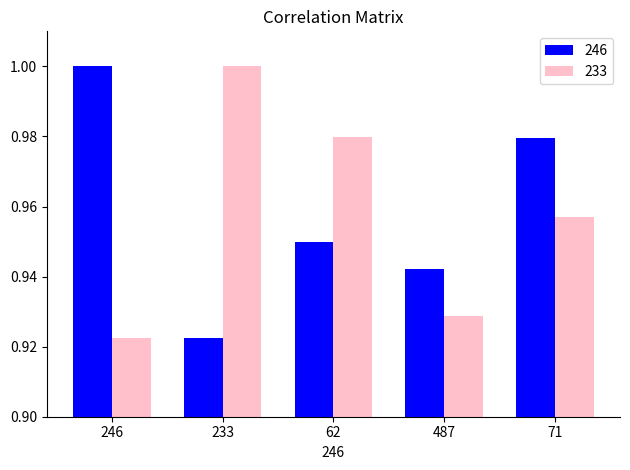

What is the total value across all series at 233?

1.9